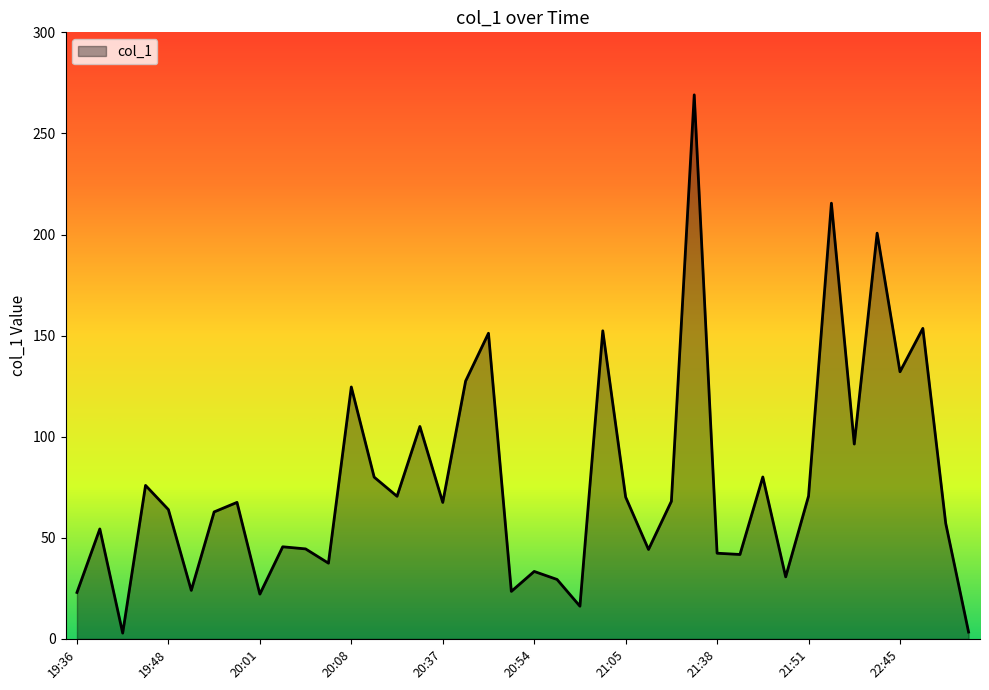

What is the difference between the maximum and minimum values?

266.2